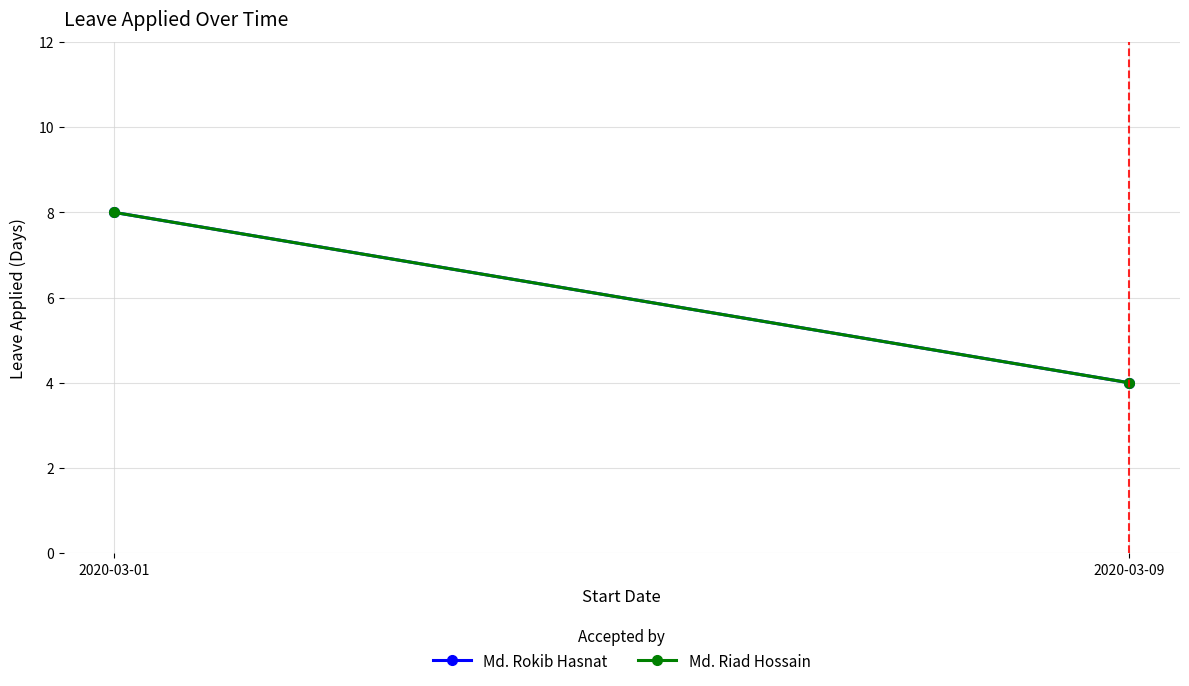

Reading left to right, what are all the values shown in this chart?

Md. Rokib Hasnat: 8	4
Md. Riad Hossain: 8	4